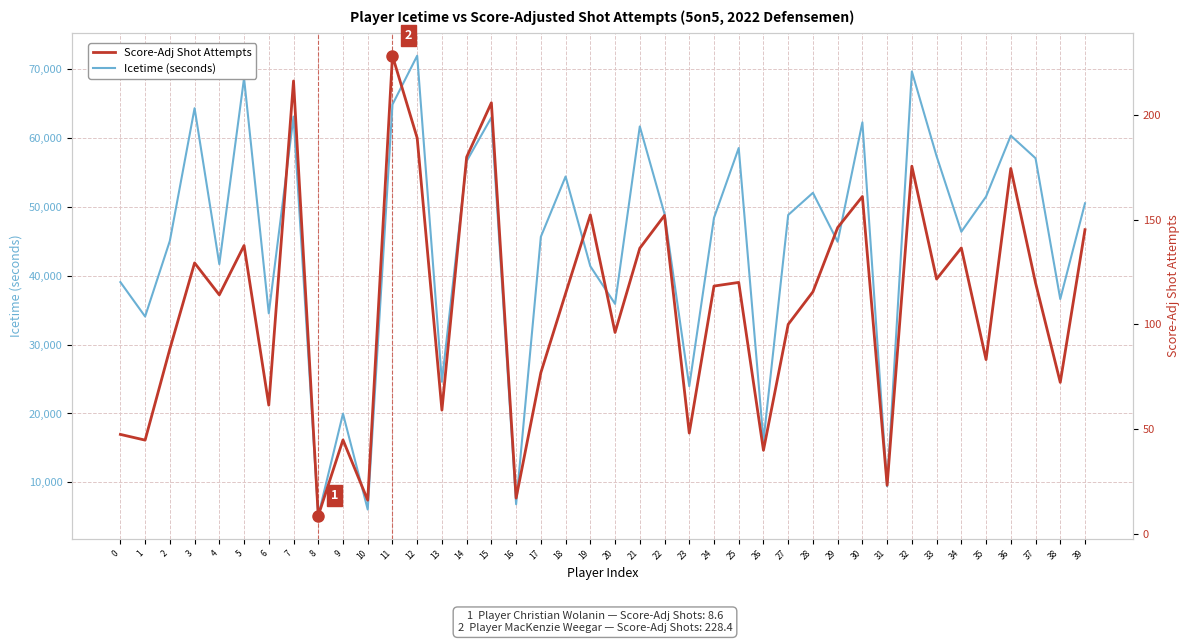

True or false: Icetime (seconds) has a value of 13085.9 at 24.

False